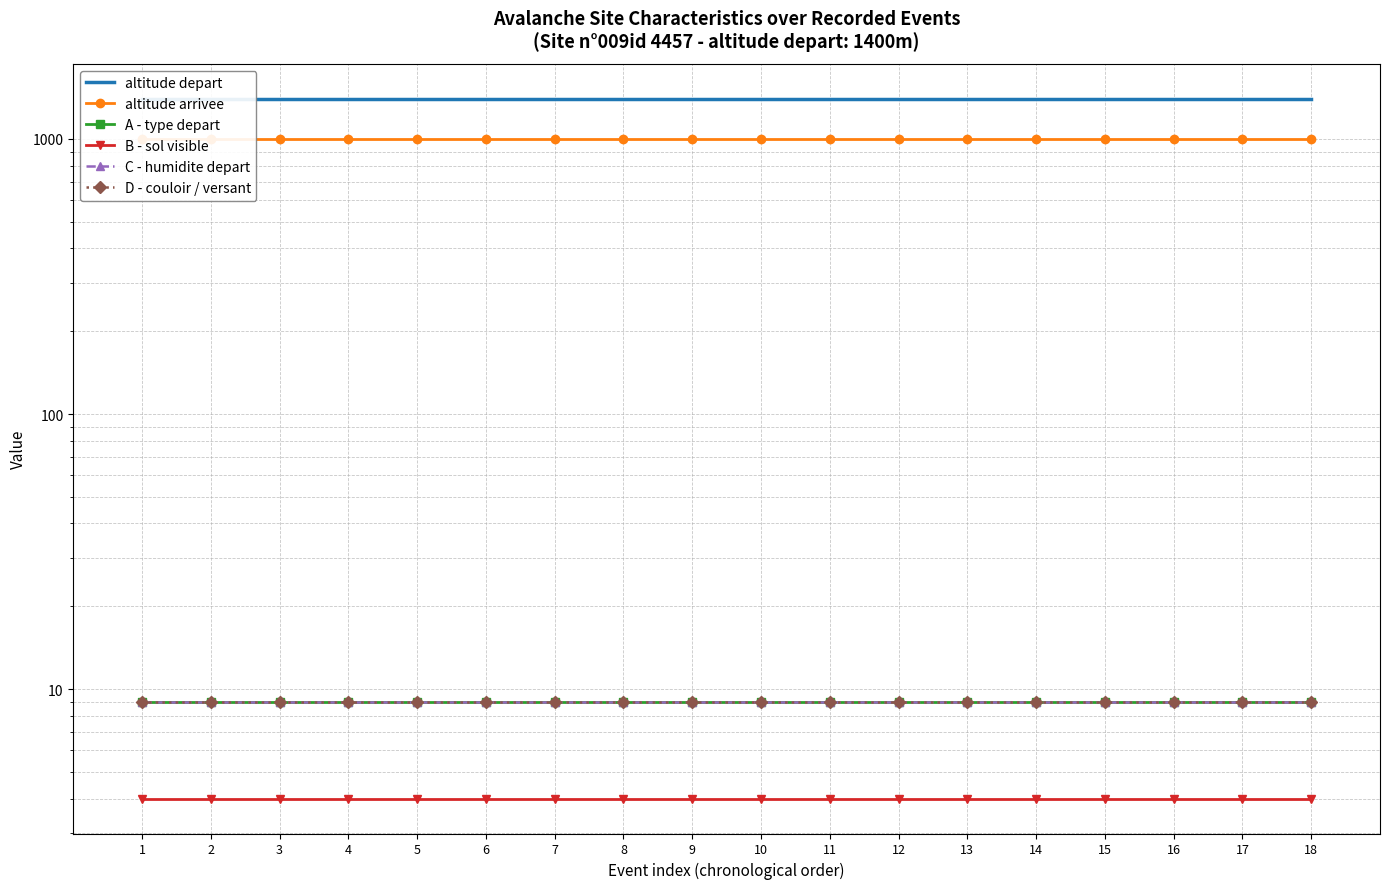

What is the spread (max minus min) of values at 4?

1396